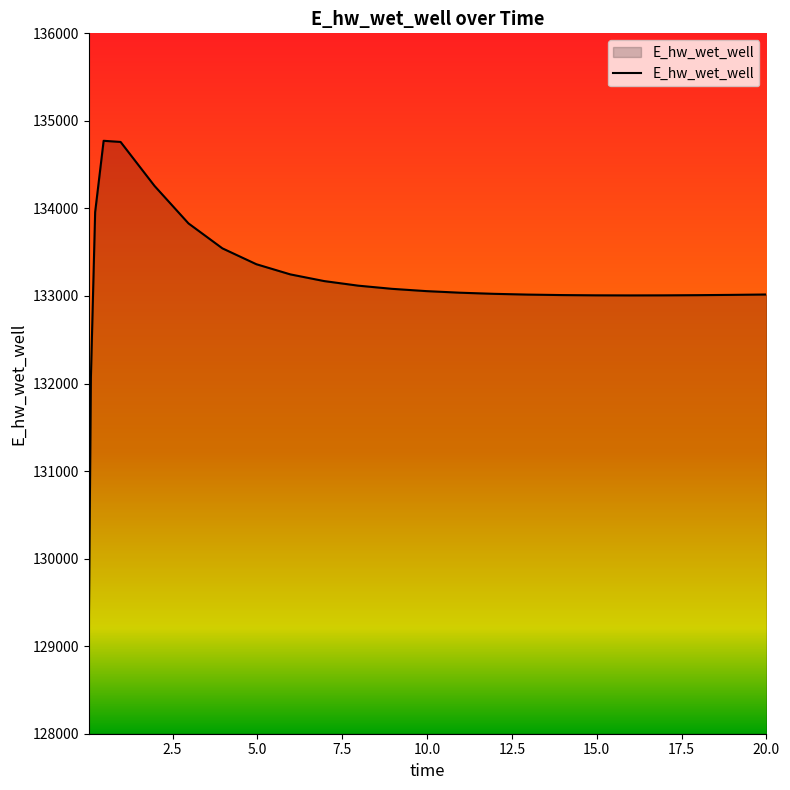

How many categories are shown in the chart?

25